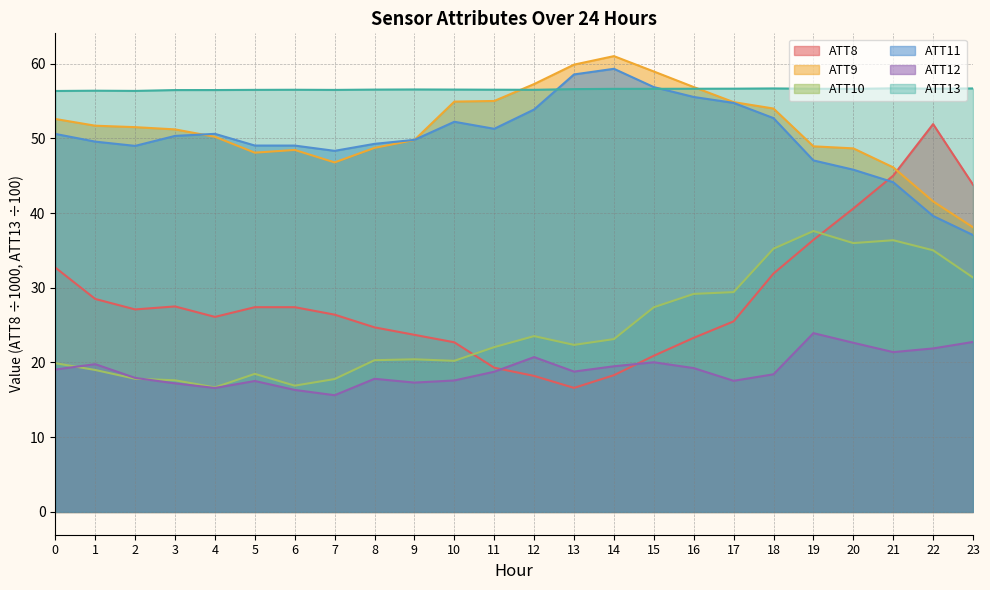

At which category is the sum across all series the highest?

19